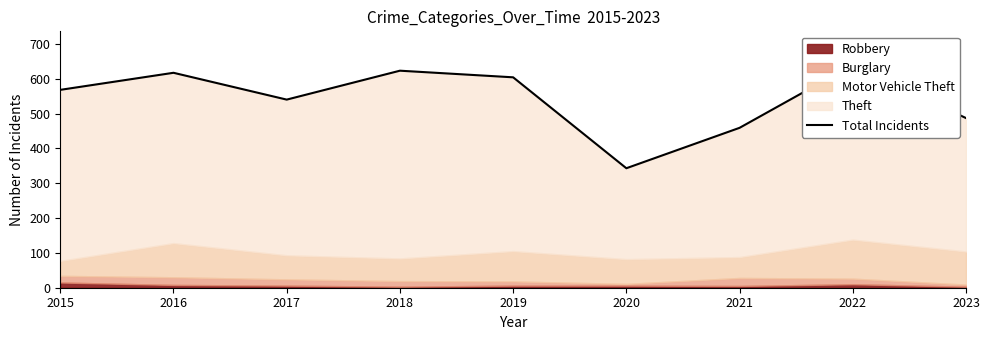

List the labels in order of value, smallest first.

2020, 2021, 2023, 2017, 2015, 2019, 2016, 2018, 2022